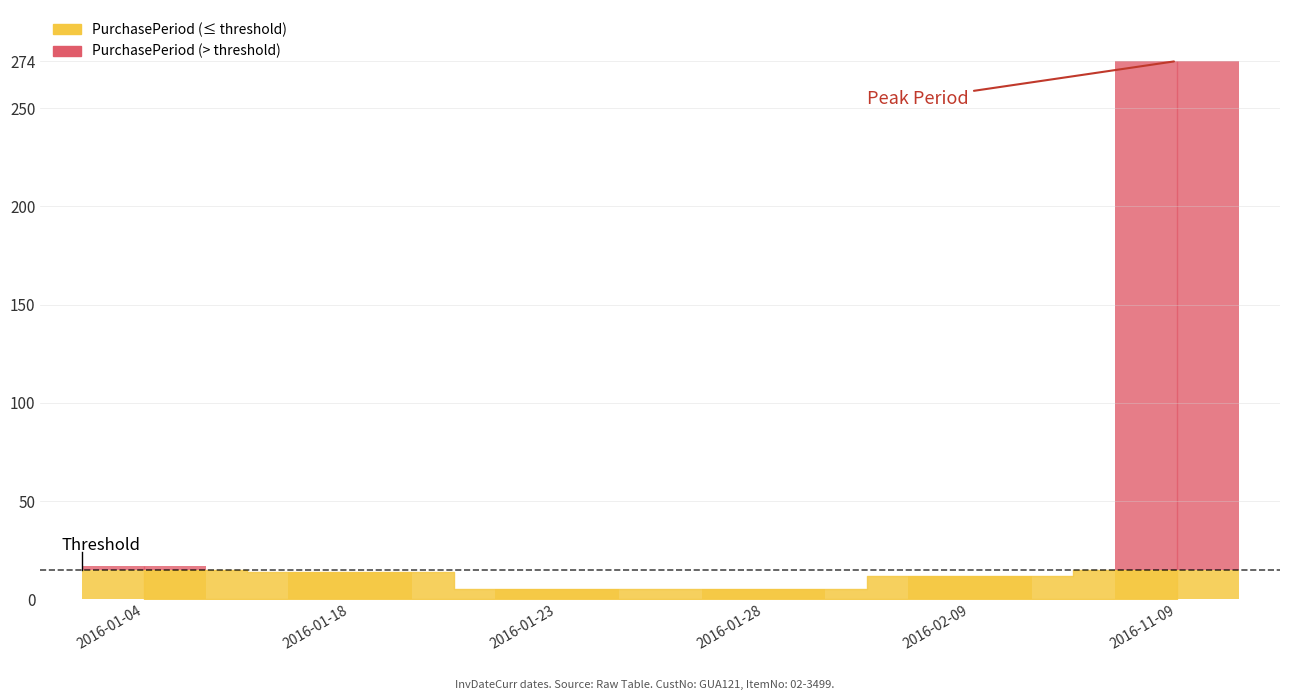

Are the bars grouped side by side (vs. stacked)?

No